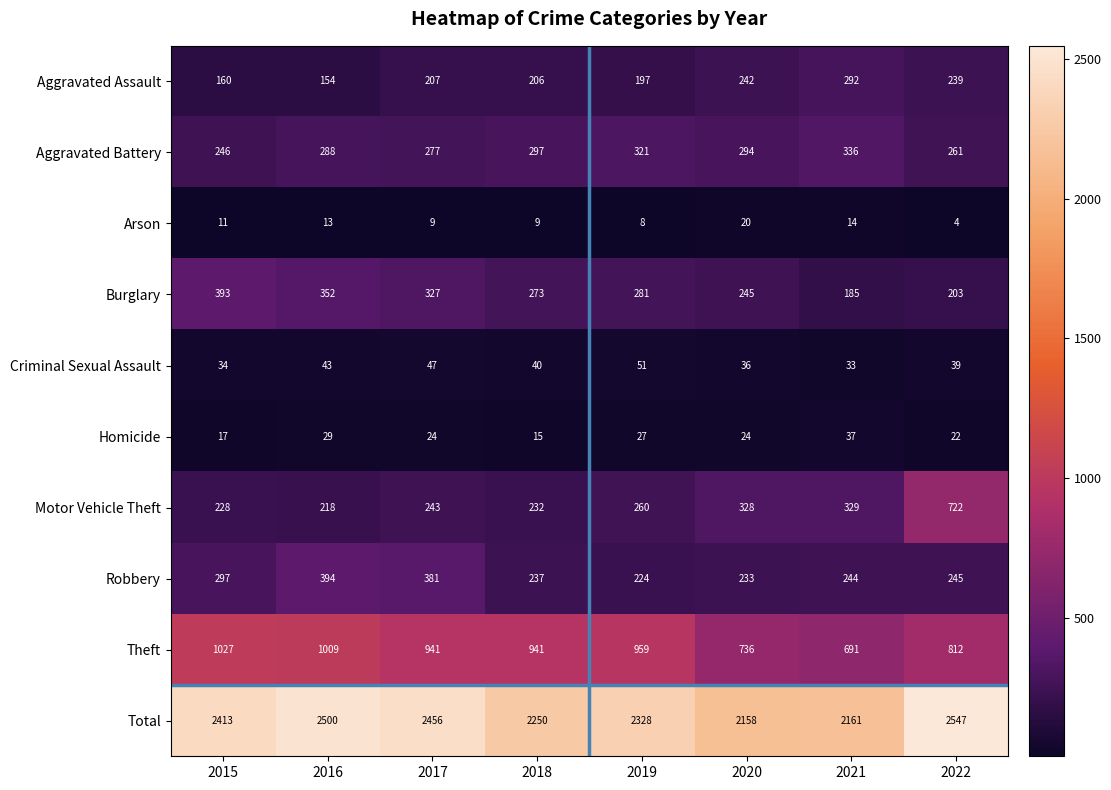

What is the difference between the maximum and second lowest values in the Aggravated Assault series?

132